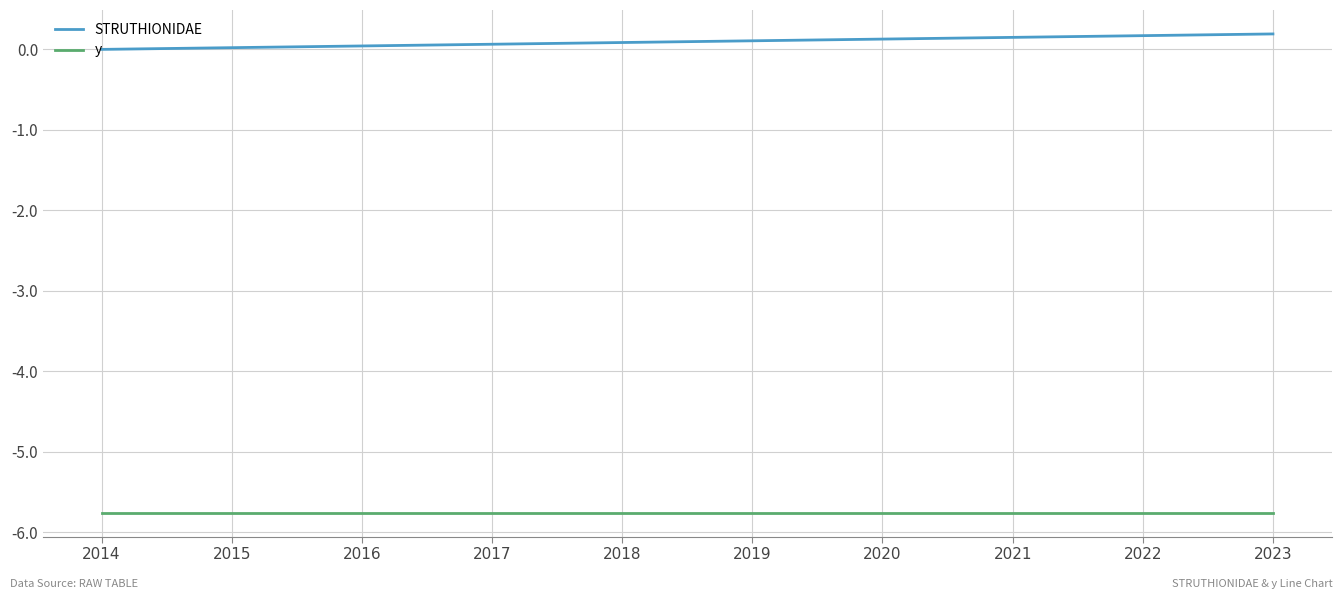

How many series are shown in this chart?

2